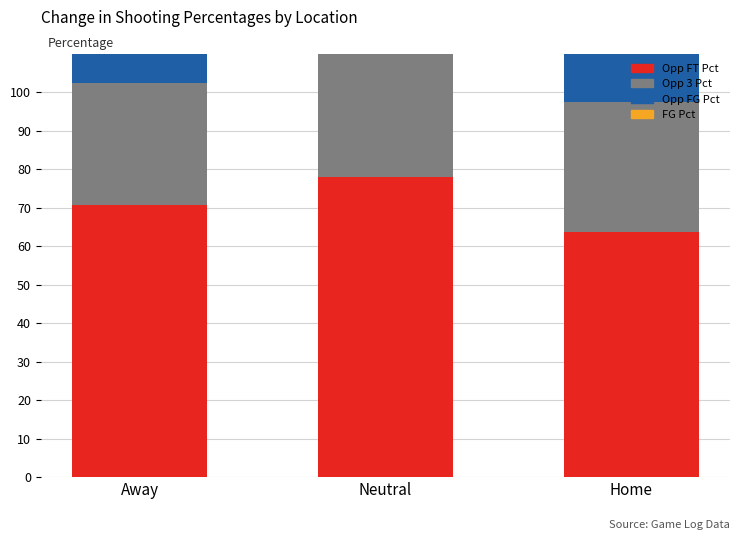

What are all the series names shown in the legend?

Opp FT Pct, Opp 3 Pct, Opp FG Pct, FG Pct